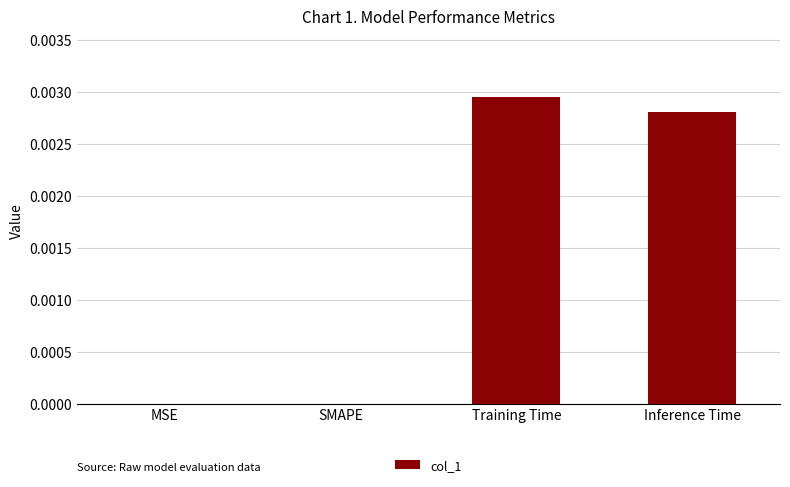

Which label corresponds to the largest value in the chart?

Training Time